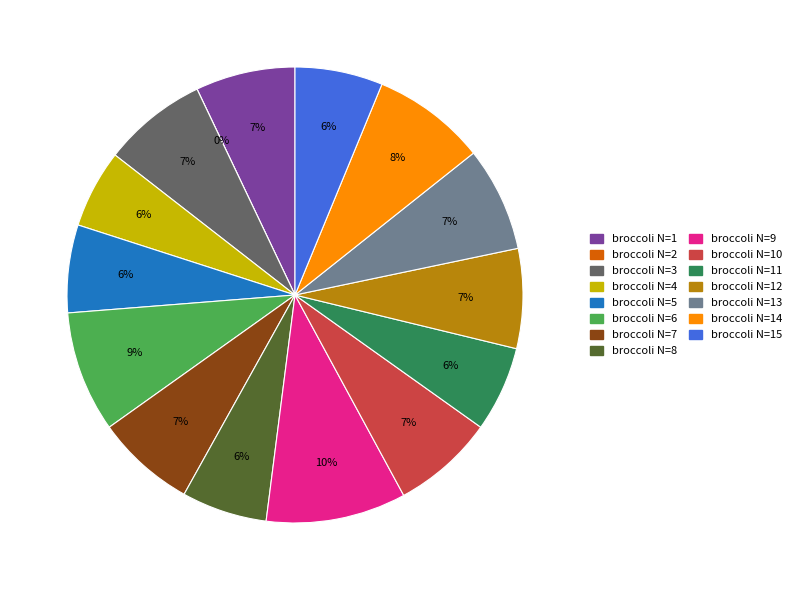

Rank the categories by value from lowest to highest.

broccoli N=2, broccoli N=4, broccoli N=8, broccoli N=11, broccoli N=5, broccoli N=15, broccoli N=1, broccoli N=7, broccoli N=12, broccoli N=10, broccoli N=3, broccoli N=13, broccoli N=14, broccoli N=6, broccoli N=9